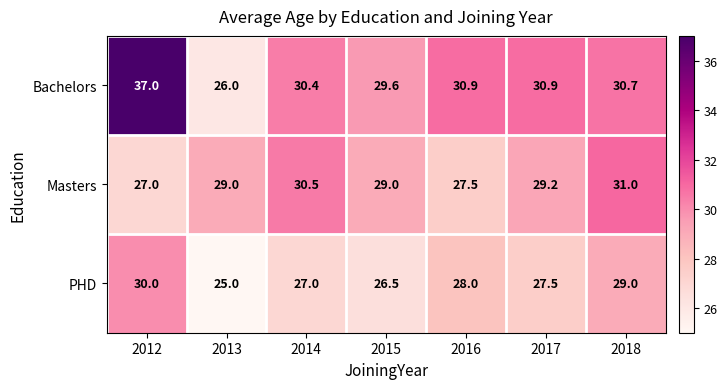

True or false: PHD has a value of 39.4 at 2018.

False